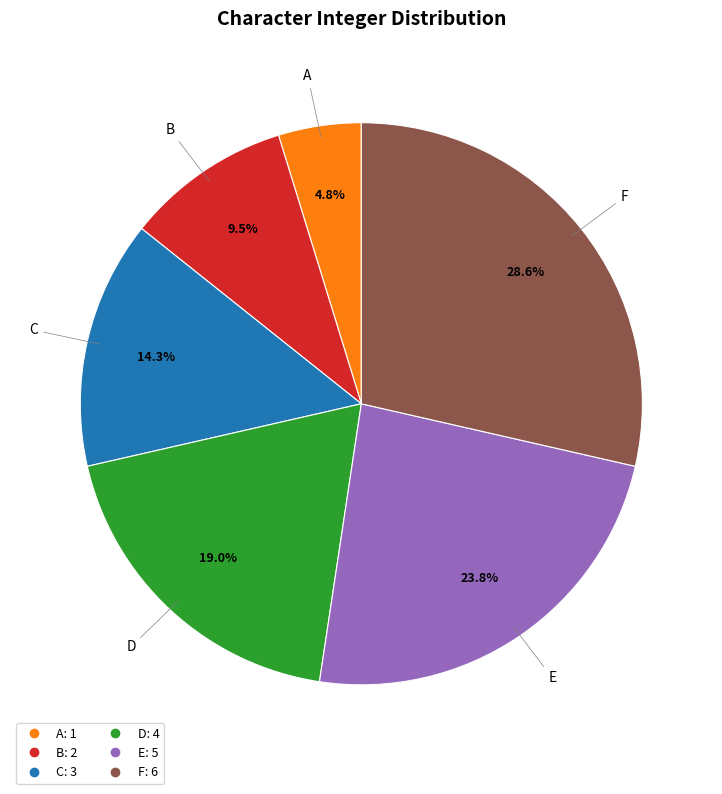

To the nearest percent, what is the combined percentage of B and F?

38%